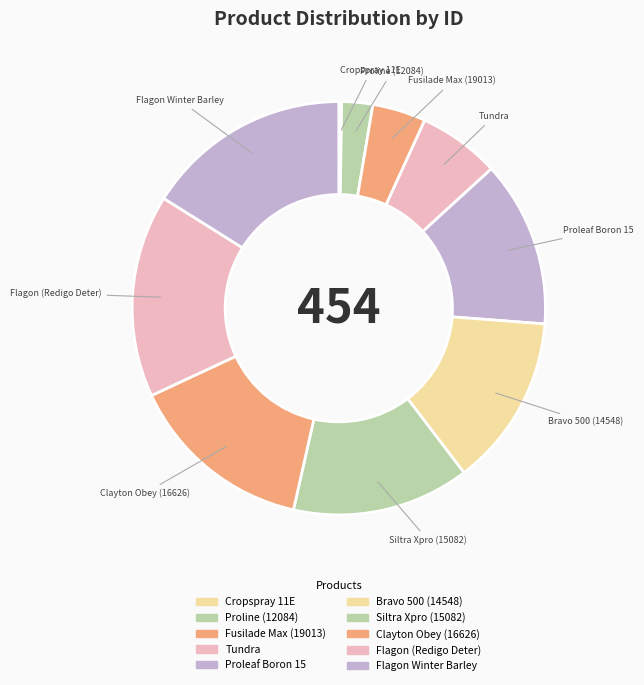

Which category has the biggest portion of the pie?

Flagon Winter Barley